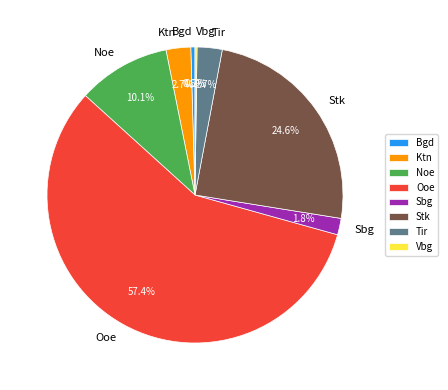

True or false: Stk accounts for 25% of the total.

True